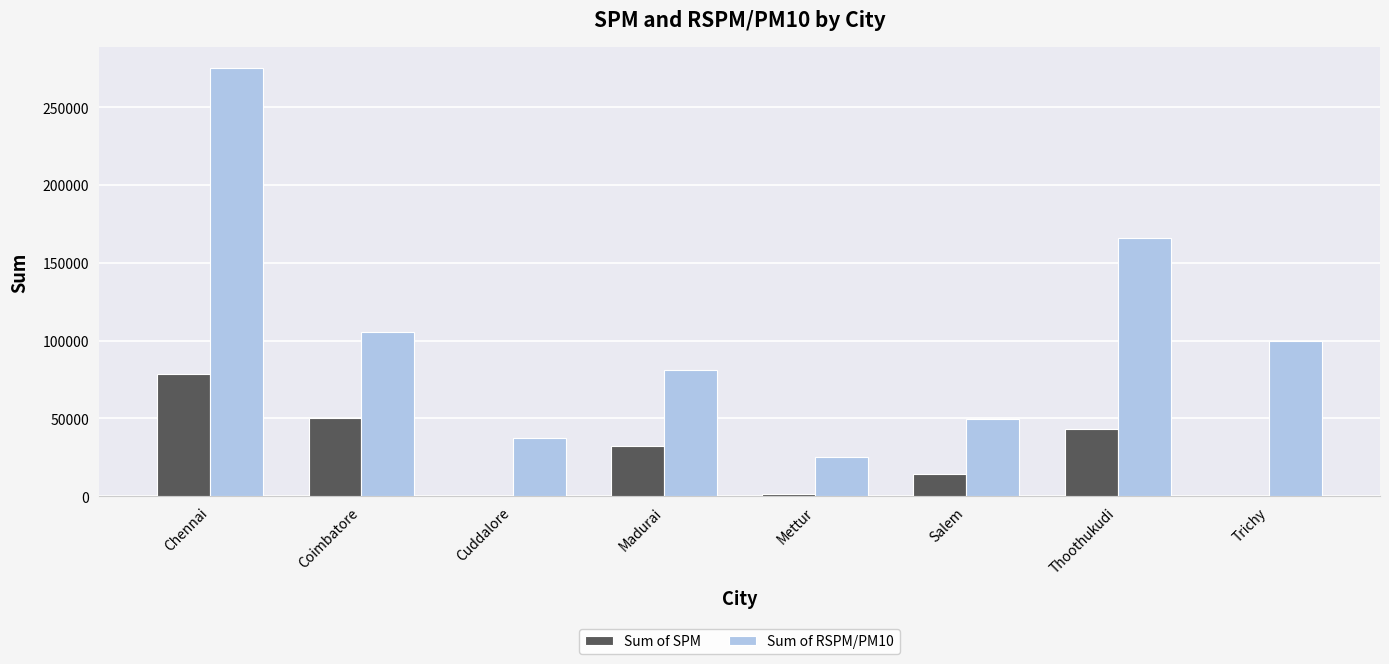

What is the total value across all series at Chennai?

353497.3